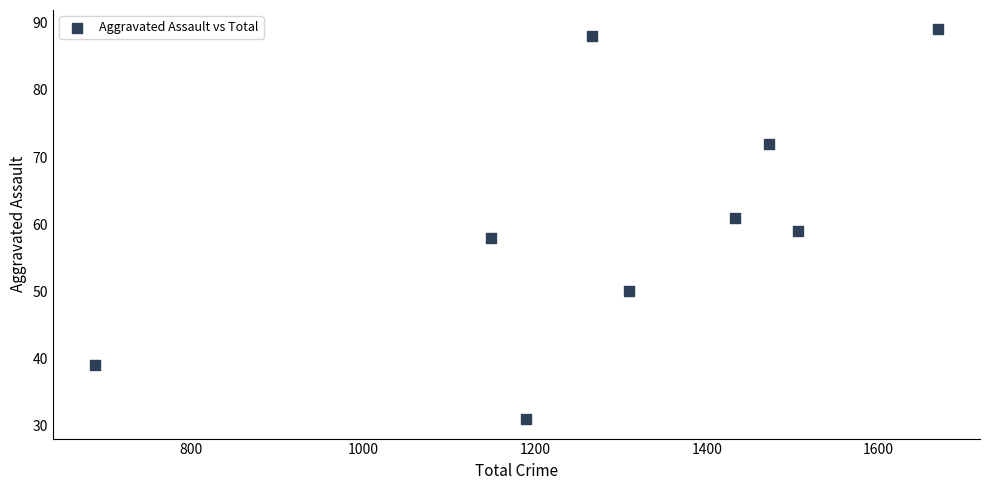

What is the average X value?

1298